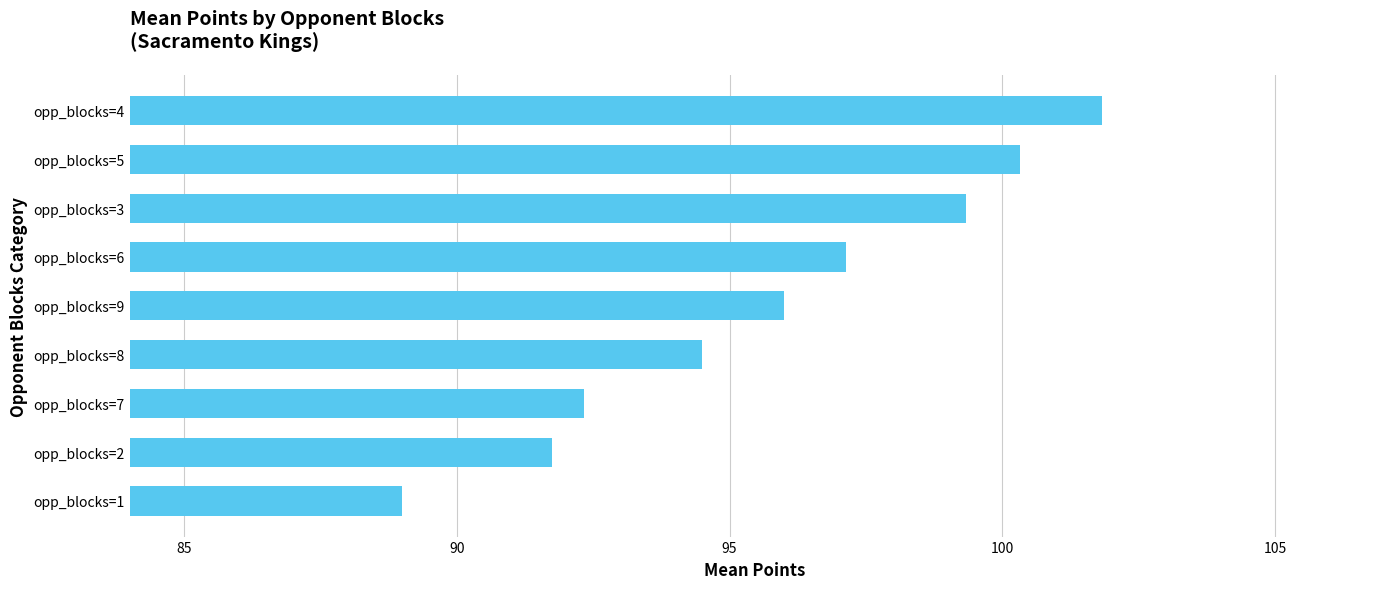

Rank the categories by value from highest to lowest.

opp_blocks=4, opp_blocks=5, opp_blocks=3, opp_blocks=6, opp_blocks=9, opp_blocks=8, opp_blocks=7, opp_blocks=2, opp_blocks=1